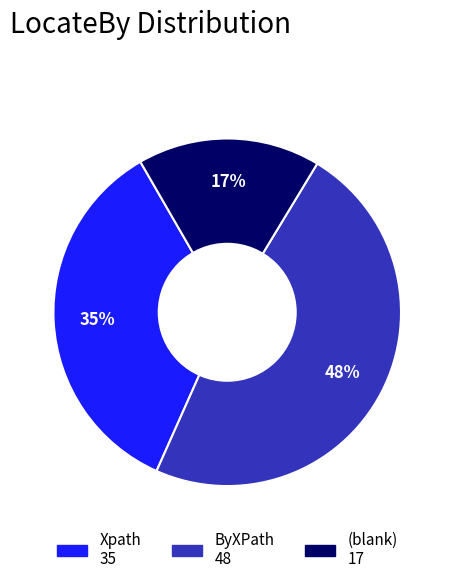

Is there any slice that represents more than half of the pie?

No